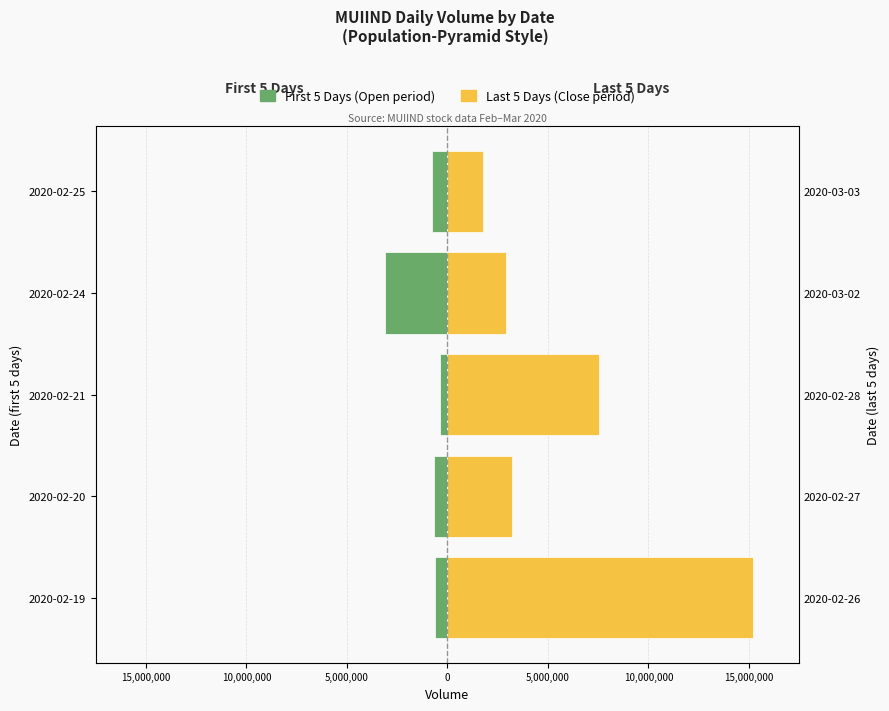

Does the chart contain any negative values?

Yes